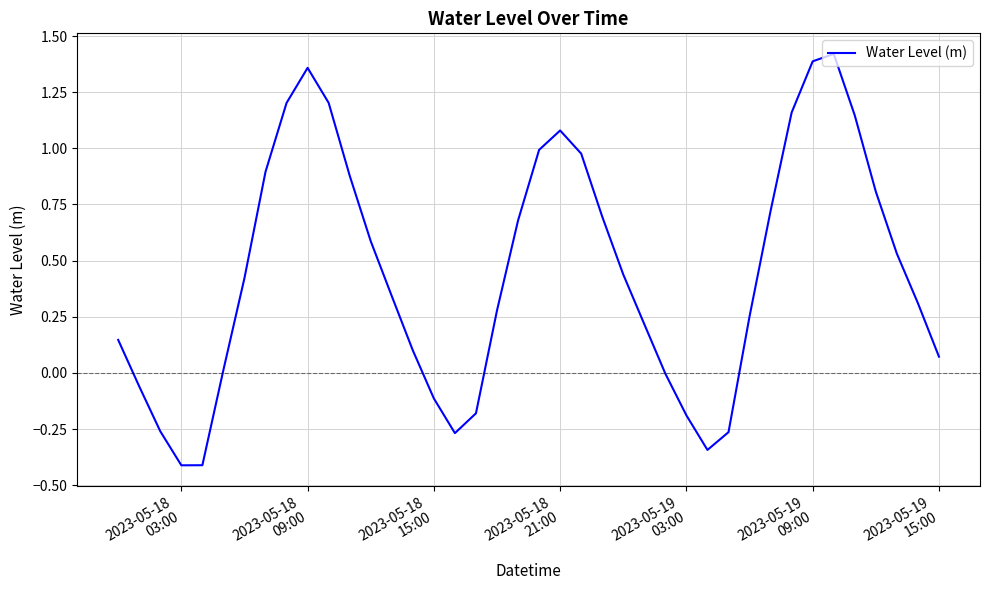

What is the difference between the maximum and minimum values?

1.8